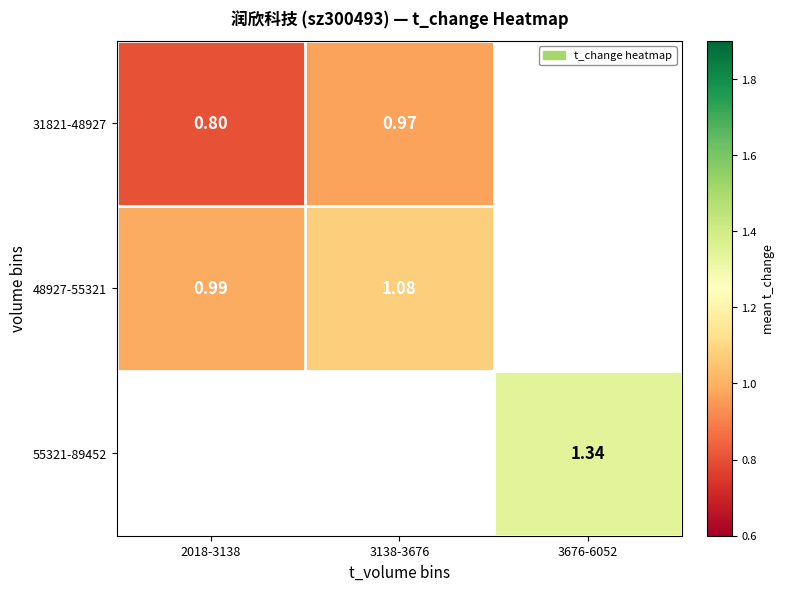

Is the value of 31821-48927 at 2018-3138 greater than the value of 48927-55321 at 2018-3138?

No